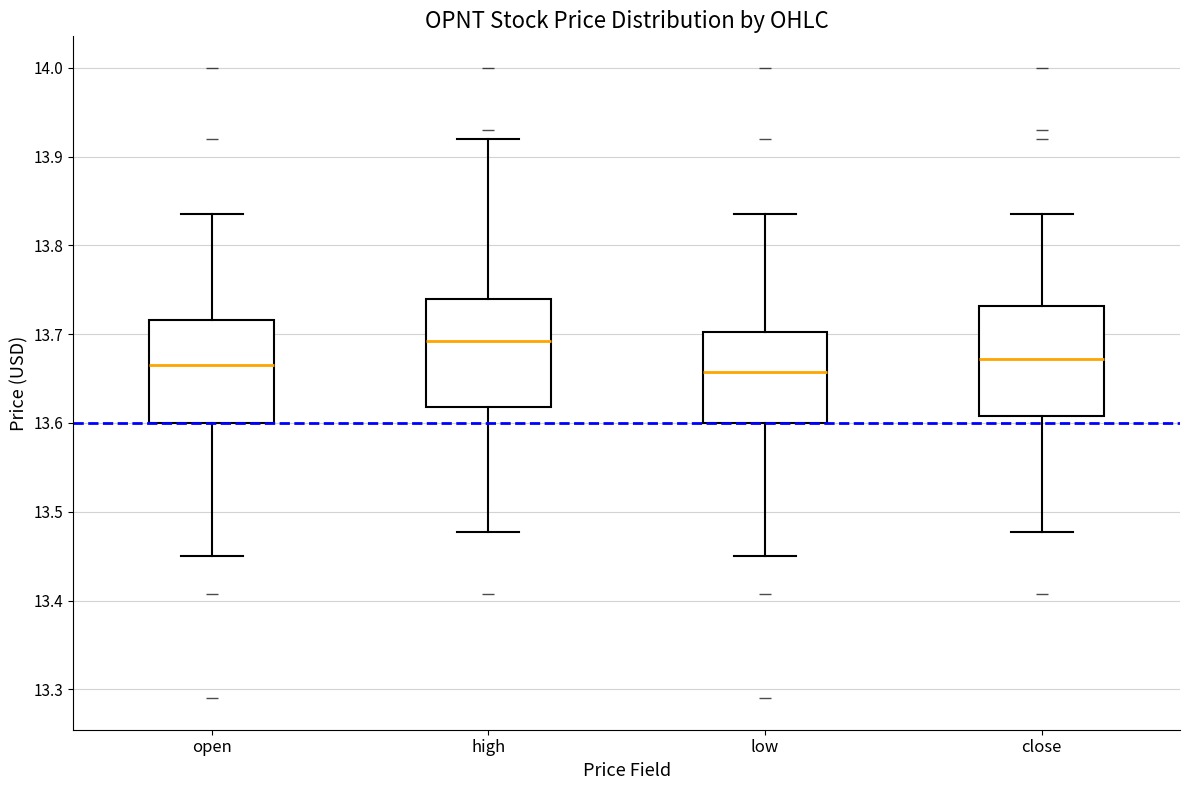

Reading left to right, transcribe this box plot: for each box, give where its median line is, the range the box spans, and where its two whiskers end, as read against the y-axis. The values are not printed on the chart, so give them approximately, as read against the axis.

open: median 13.67, box 13.60 to 13.72, whiskers 13.45 to 13.84
high: median 13.69, box 13.62 to 13.74, whiskers 13.48 to 13.92
low: median 13.66, box 13.60 to 13.70, whiskers 13.45 to 13.84
close: median 13.67, box 13.61 to 13.73, whiskers 13.48 to 13.84